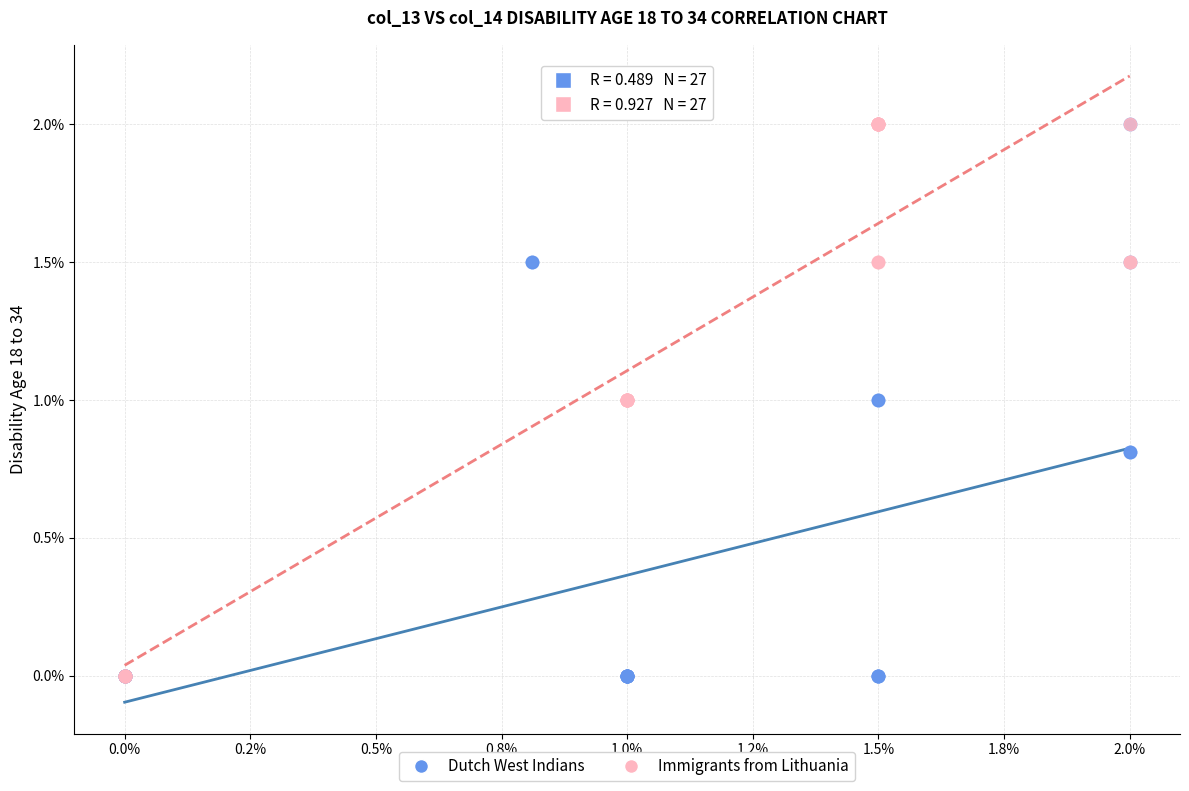

What are all the series names shown in the legend?

Dutch West Indians, Immigrants from Lithuania